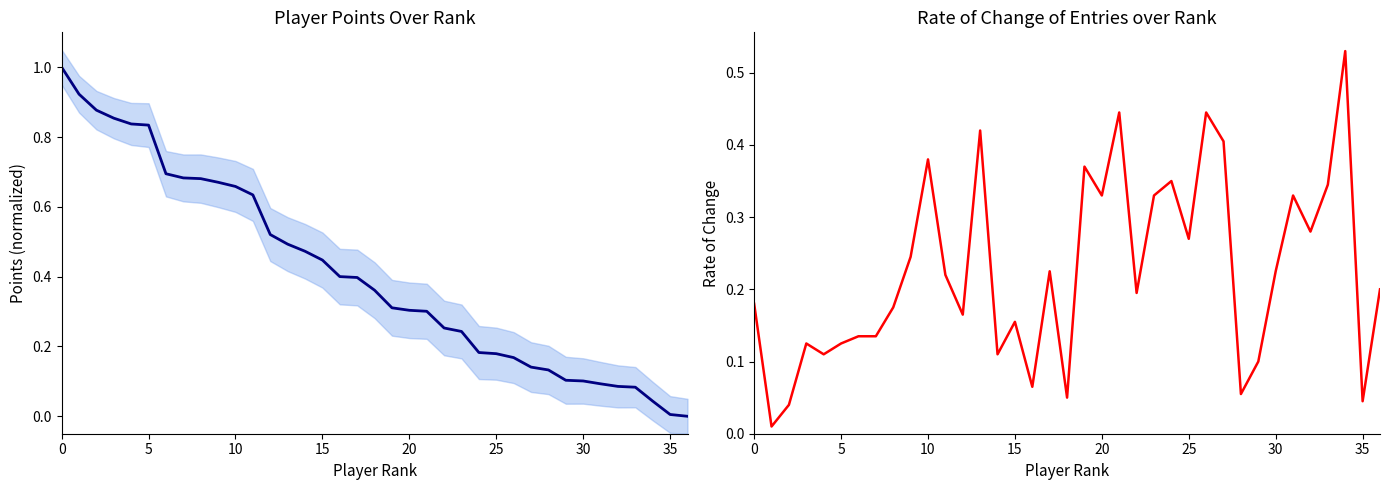

Rank the series by their maximum value, from highest to lowest.

Points (normalized), Rate of Change of Entries